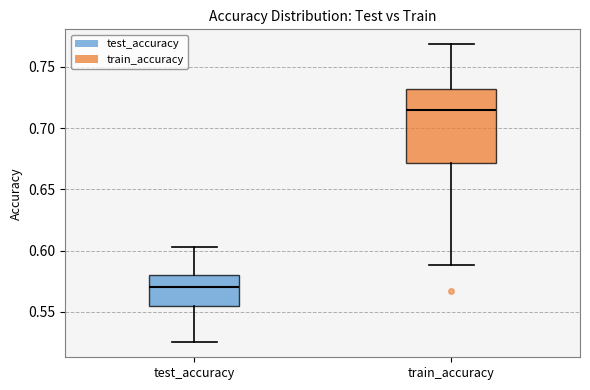

Comparing the boxes themselves (not the whiskers), which one is the tallest?

train_accuracy